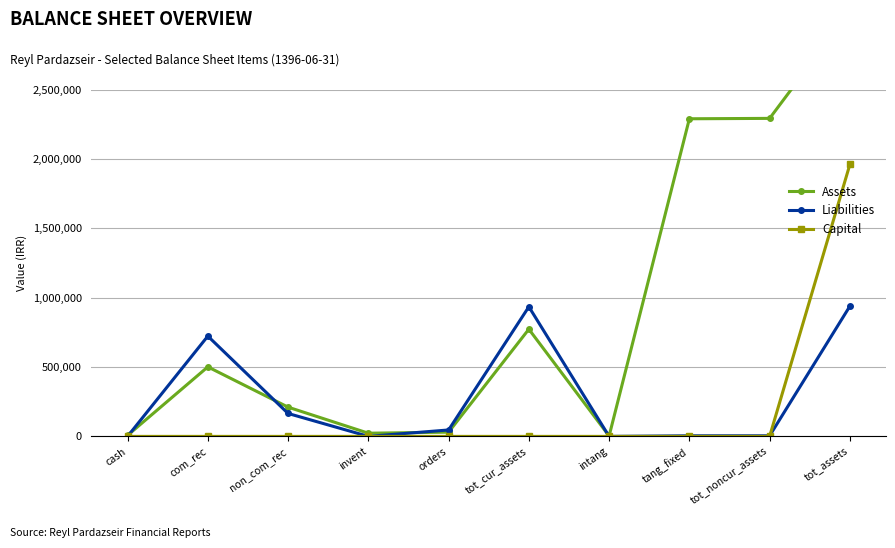

Reading right to left, extract all data points from this chart.

Assets: 3064557	2291873	2289041	2832	772684	30463	22995	210745	500996	7485
Liabilities: 938568	4362	4362	0	934206	46352	0	165192	722662	0
Capital: 1960000	0	0	0	0	0	0	0	0	0